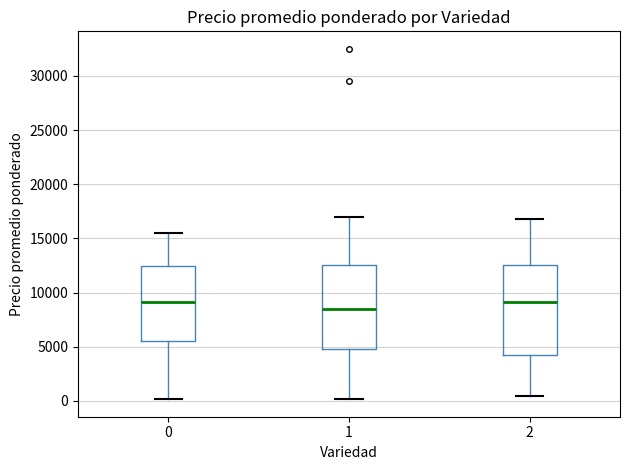

Reading left to right, read every box against the y-axis: the position of its median line, the range the box covers, and the ends of its whiskers. The values are not printed on the chart, so give them approximately, as read against the axis.

0: median 9000, box 5500 to 12500, whiskers 0 to 15500
1: median 8500, box 5000 to 12500, whiskers 0 to 17000
2: median 9000, box 4000 to 12500, whiskers 500 to 17000